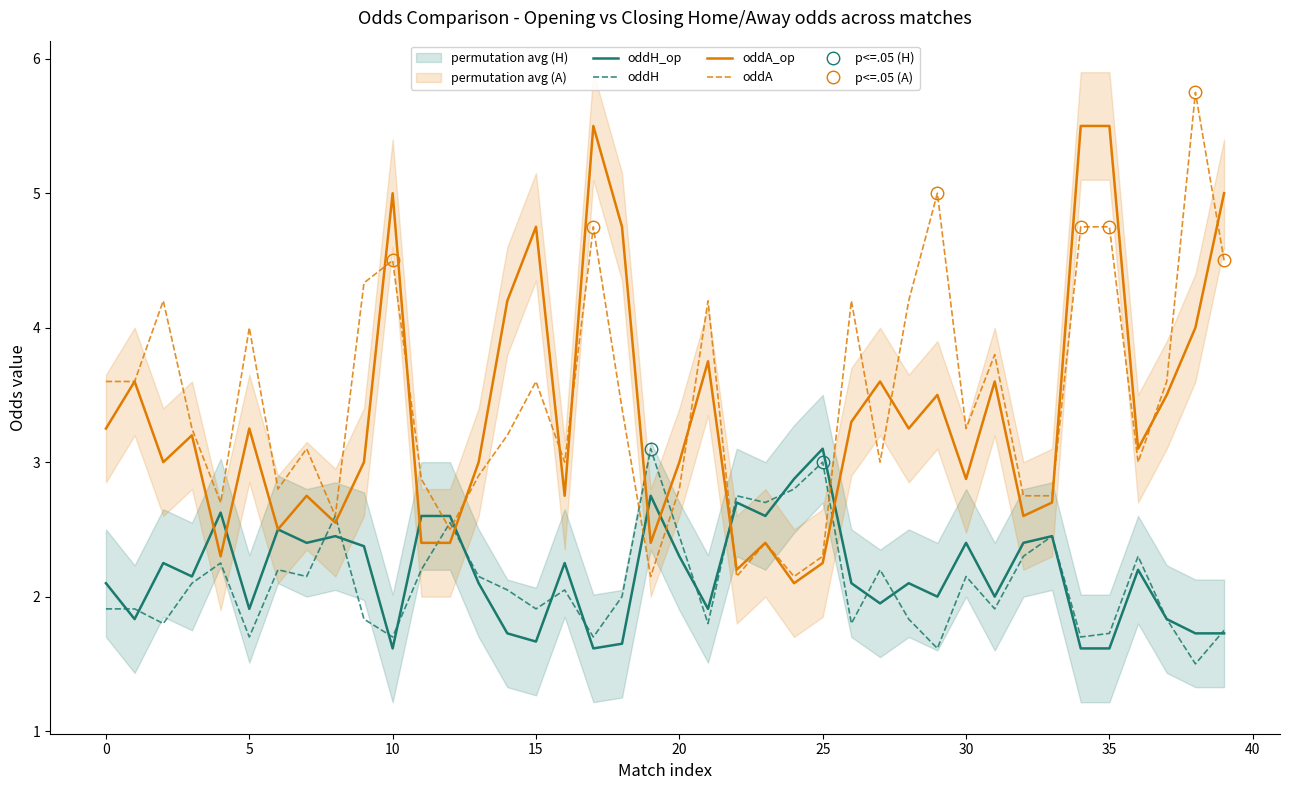

Which series has the largest range (max minus min)?

oddA